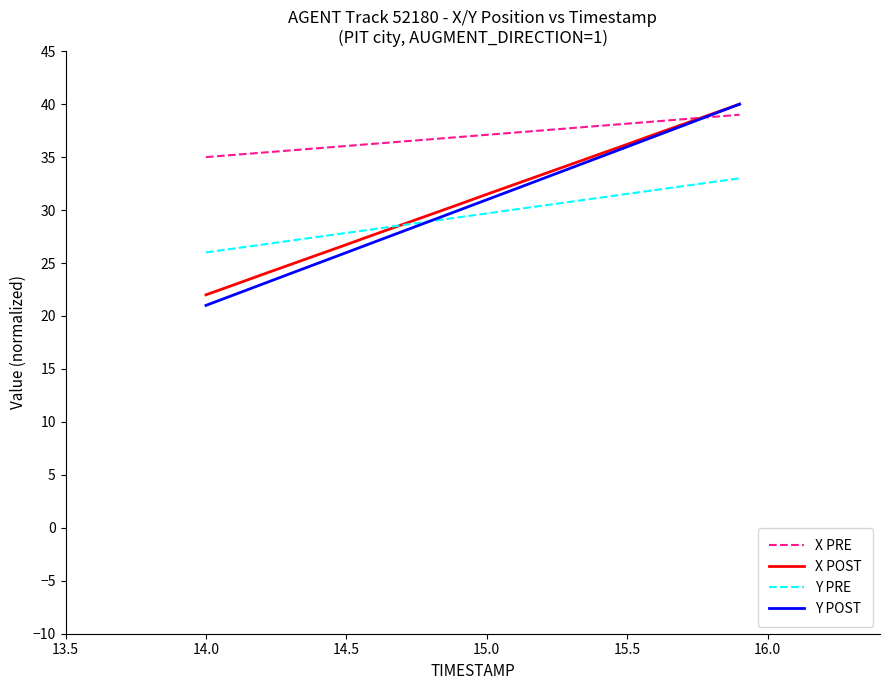

What is the maximum value for Y POST?

40.0